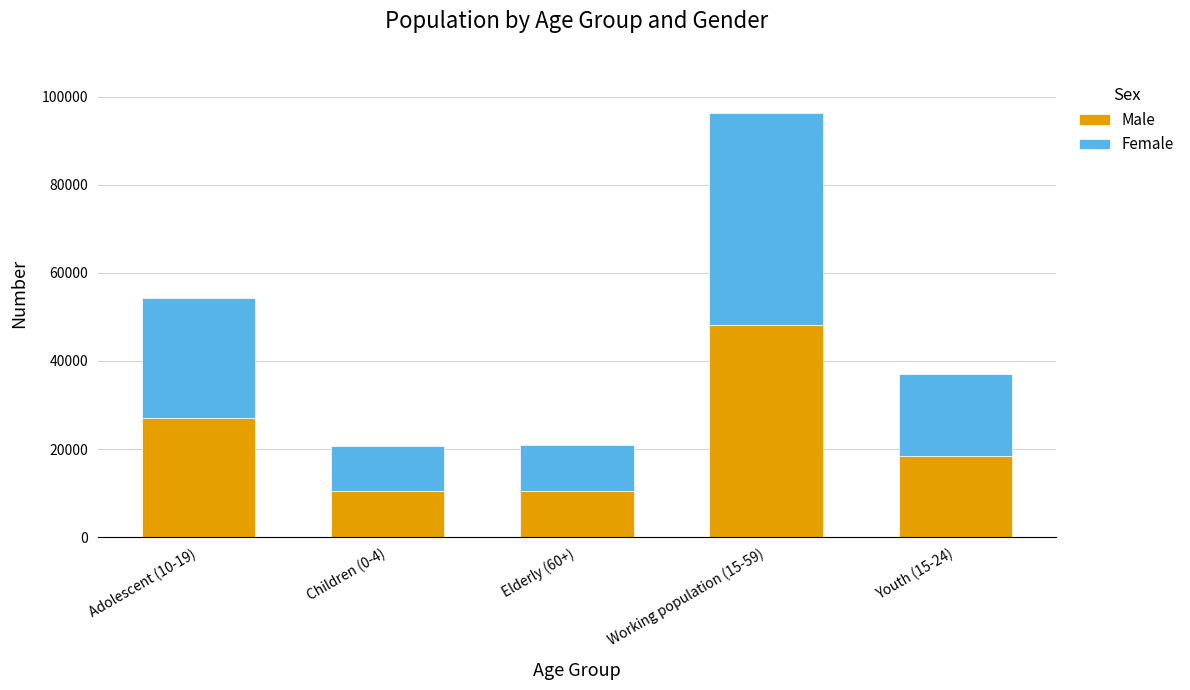

How many series are shown in this chart?

2